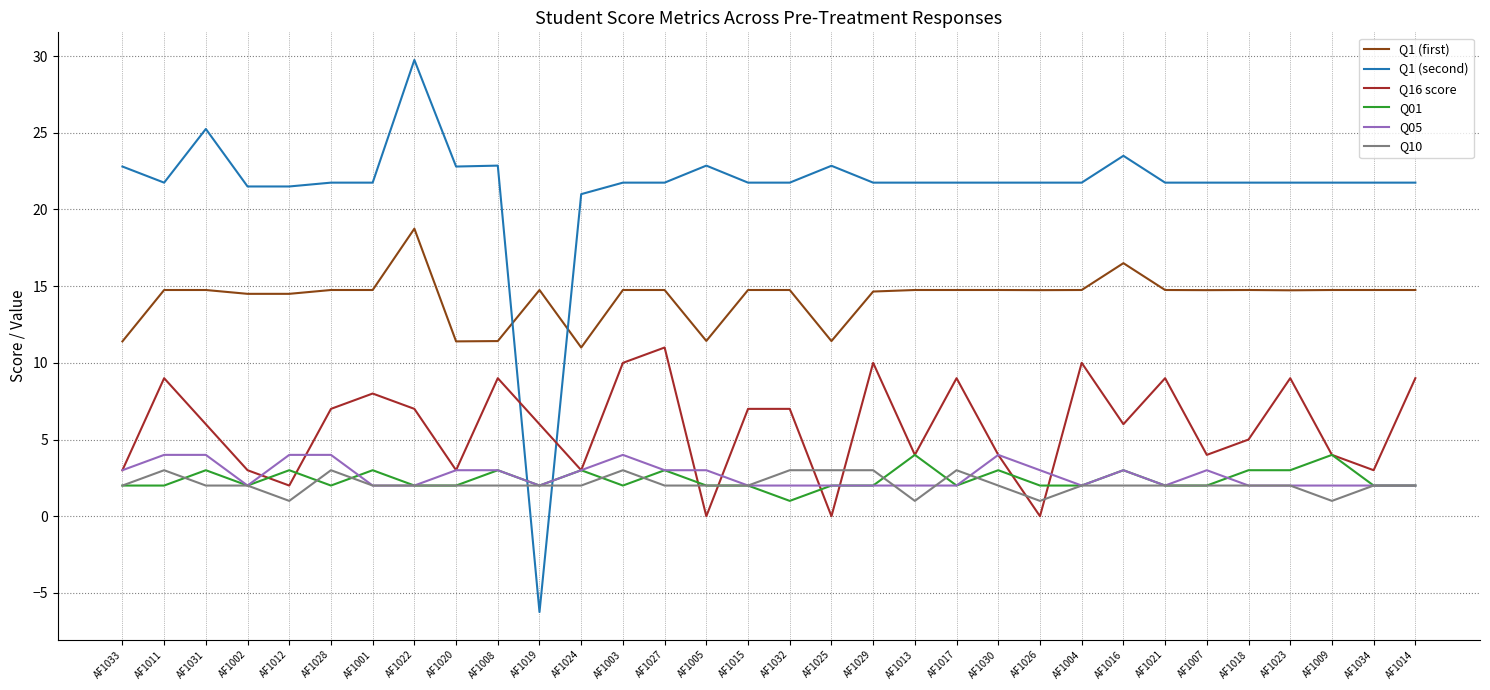

True or false: Q16 score has a value of 4.0 at AF1030.

True